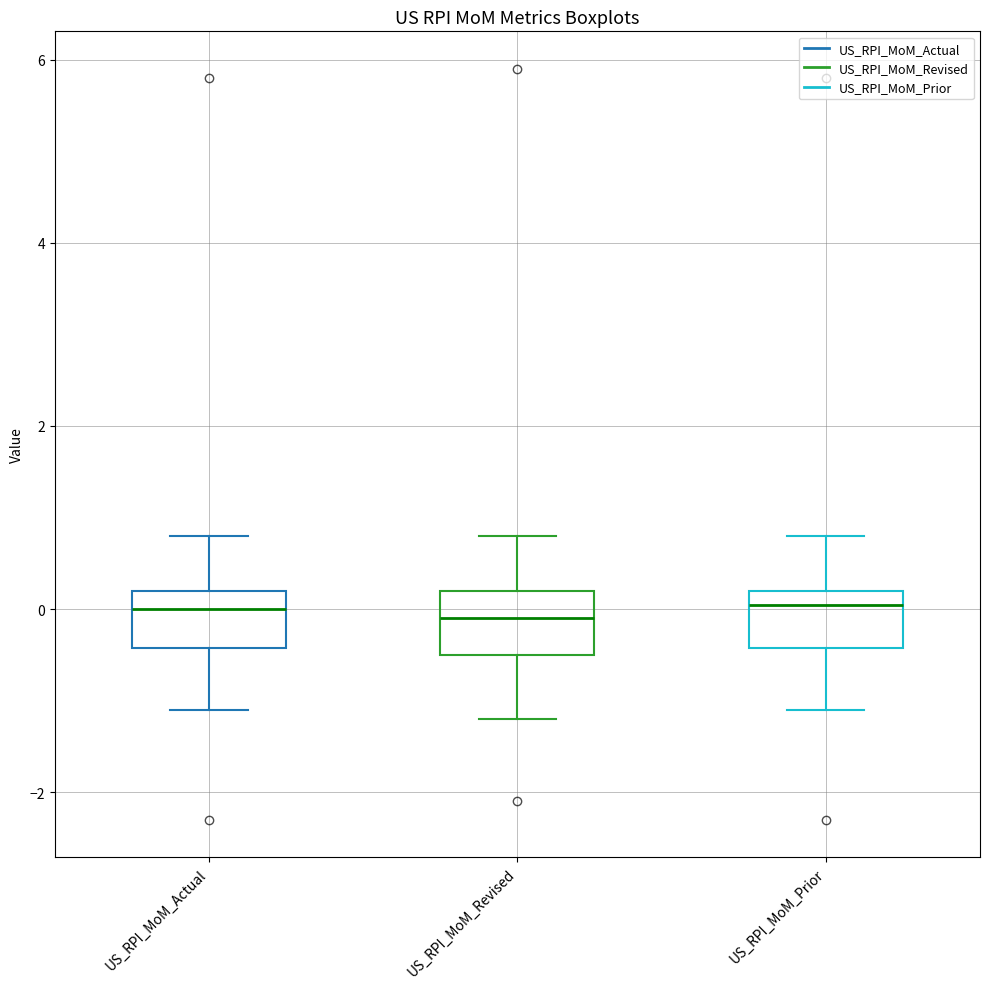

Where does the upper whisker of the box for US_RPI_MoM_Prior end on the y-axis? The values are not printed on the chart, so give them approximately, as read against the axis.

0.8